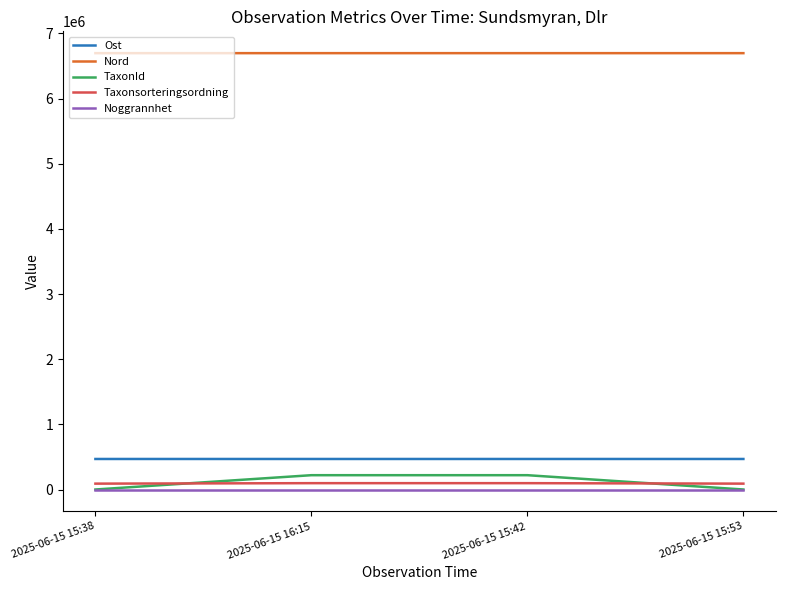

Count the Nord values in the range 6698138 to 6698153.

3